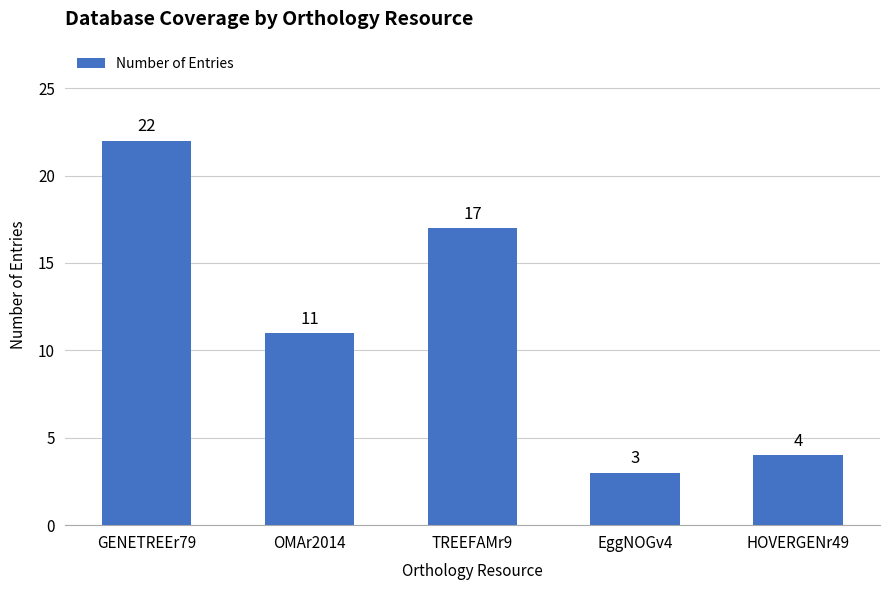

What is the value of the 1st bar from the left?

22